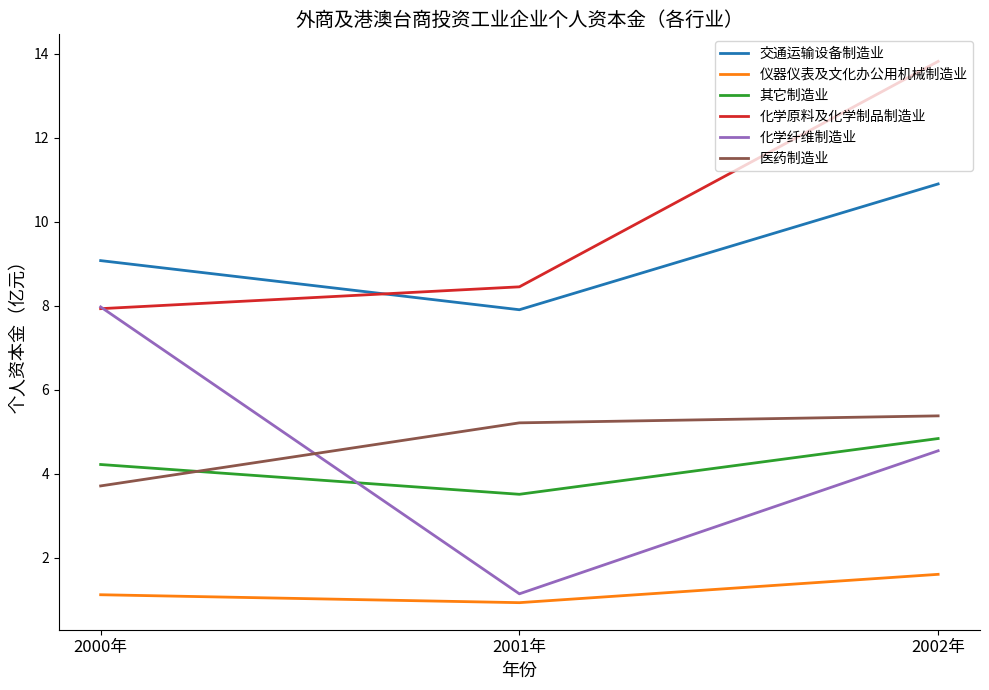

Reading right to left, transcribe all the data shown in this chart.

交通运输设备制造业: 10.9	7.9	9.1
仪器仪表及文化办公用机械制造业: 1.6	0.9	1.1
其它制造业: 4.8	3.5	4.2
化学原料及化学制品制造业: 13.8	8.5	7.9
化学纤维制造业: 4.5	1.1	8.0
医药制造业: 5.4	5.2	3.7